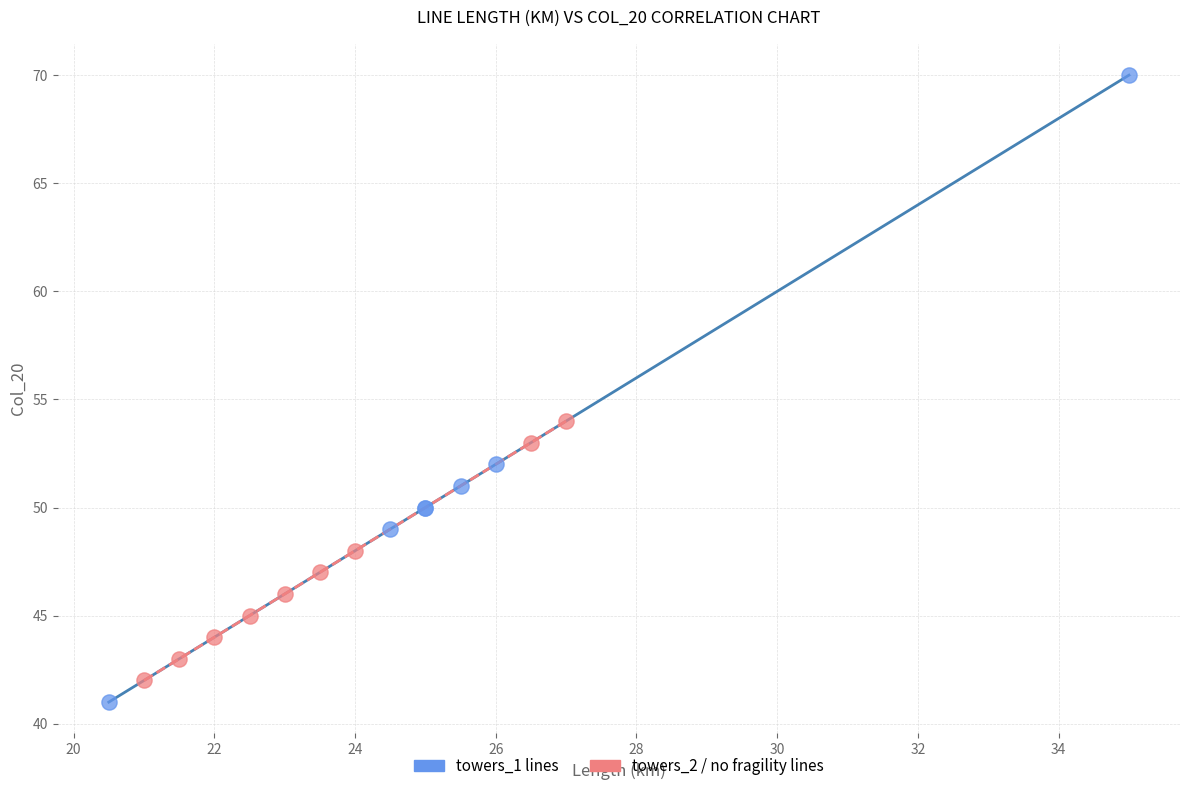

Which series contains the lowest Y value?

towers_1 lines